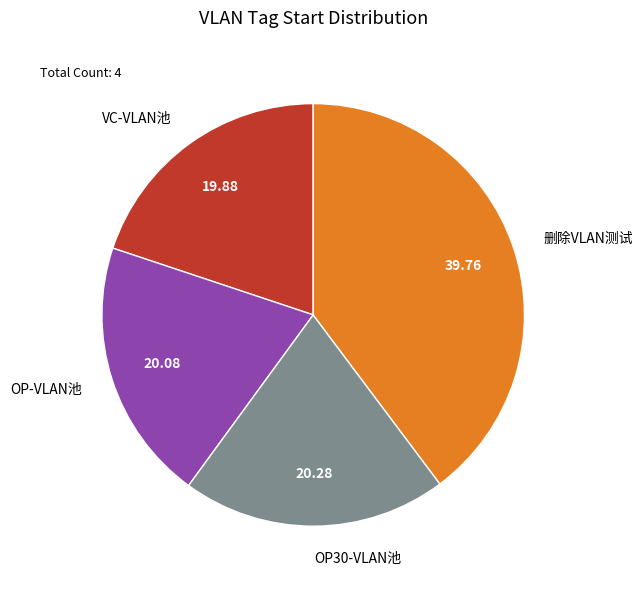

Is there any slice that represents more than half of the pie?

No